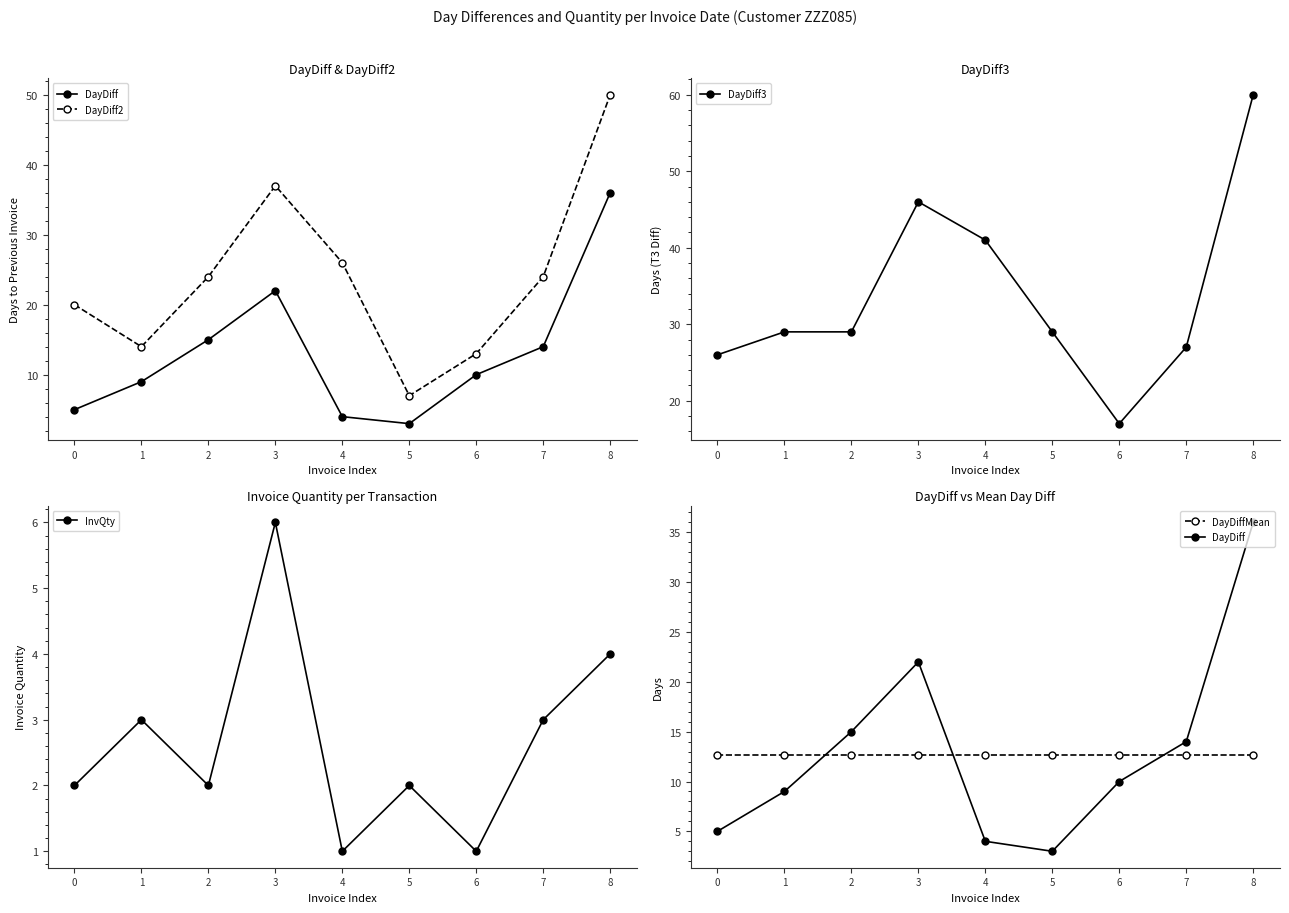

At which category does the chart reach its minimum across all series?

4